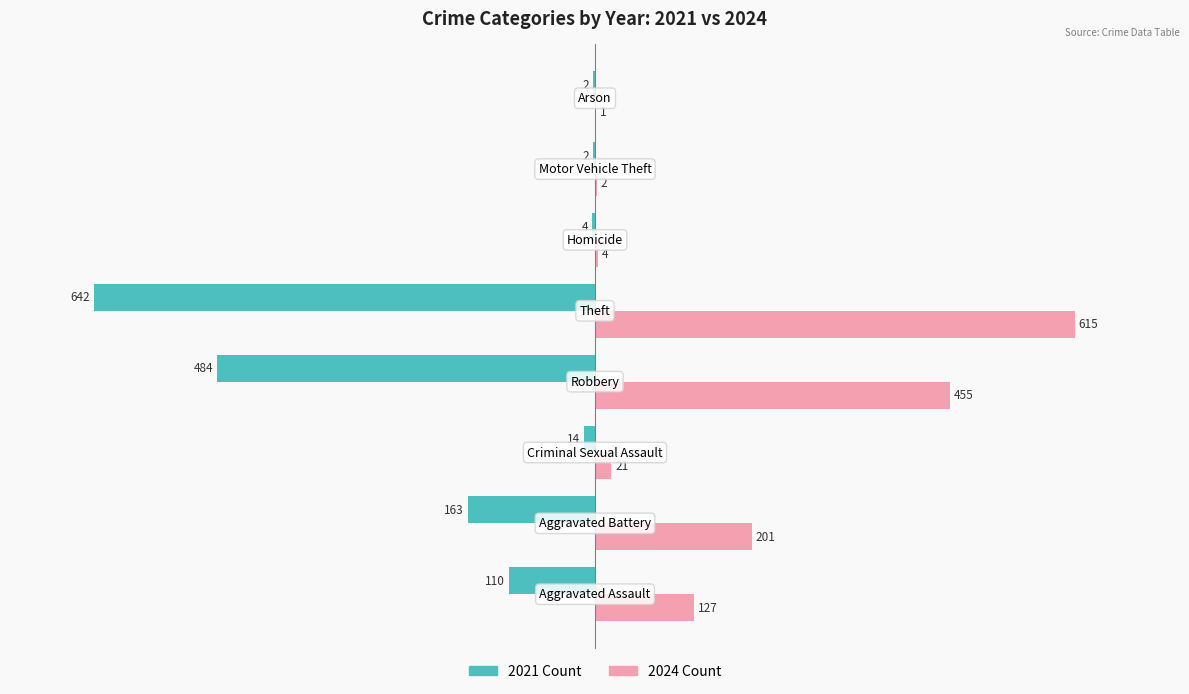

What is the sum of all 2024 Count values?

1426